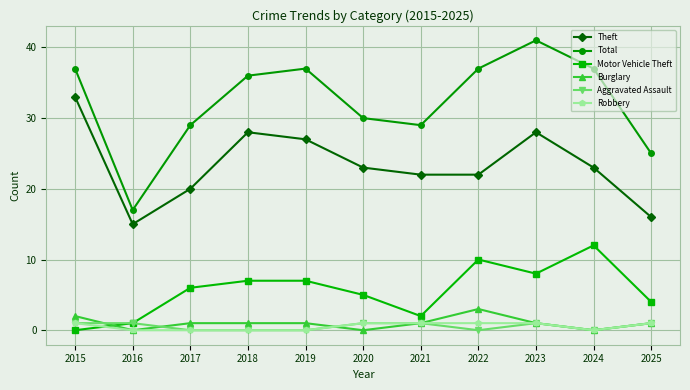

Which category has the lowest value in the Total series?

2016